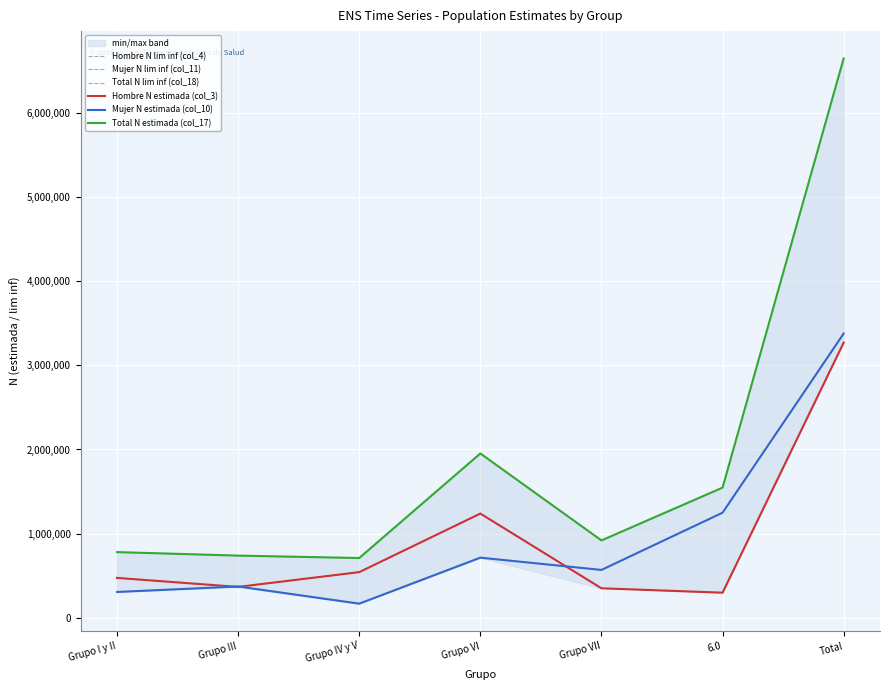

How many lines are shown in the chart?

6